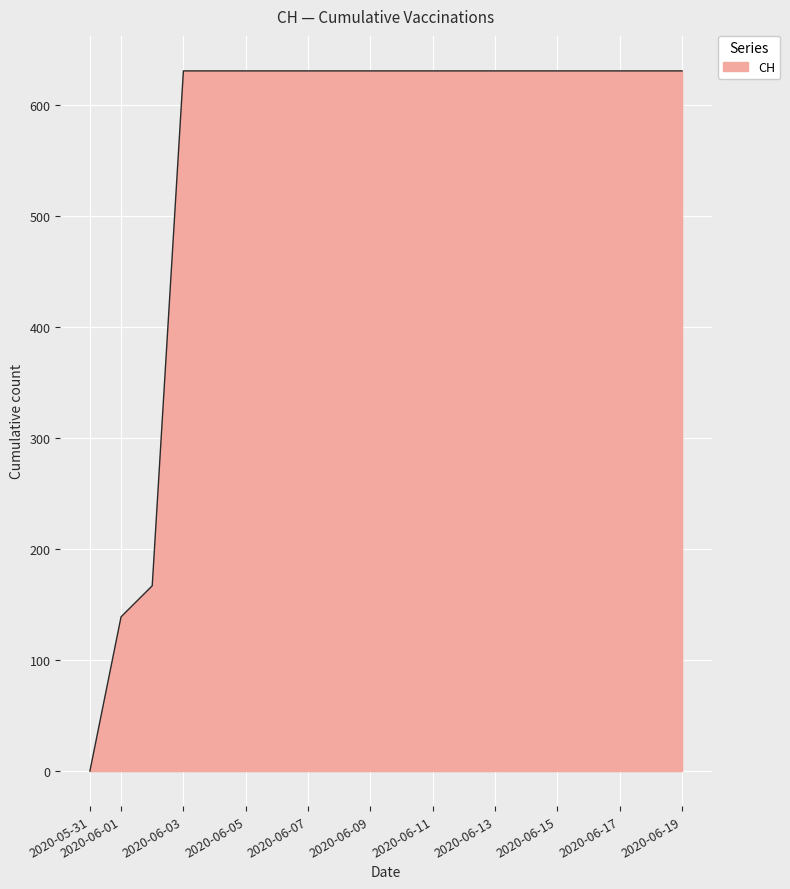

What is the greatest value displayed?

631